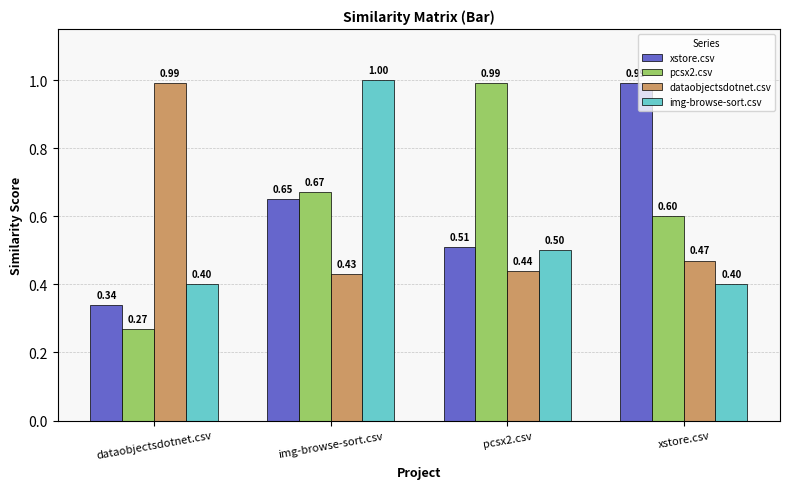

Is the value of dataobjectsdotnet.csv at dataobjectsdotnet.csv greater than the value of img-browse-sort.csv at pcsx2.csv?

Yes